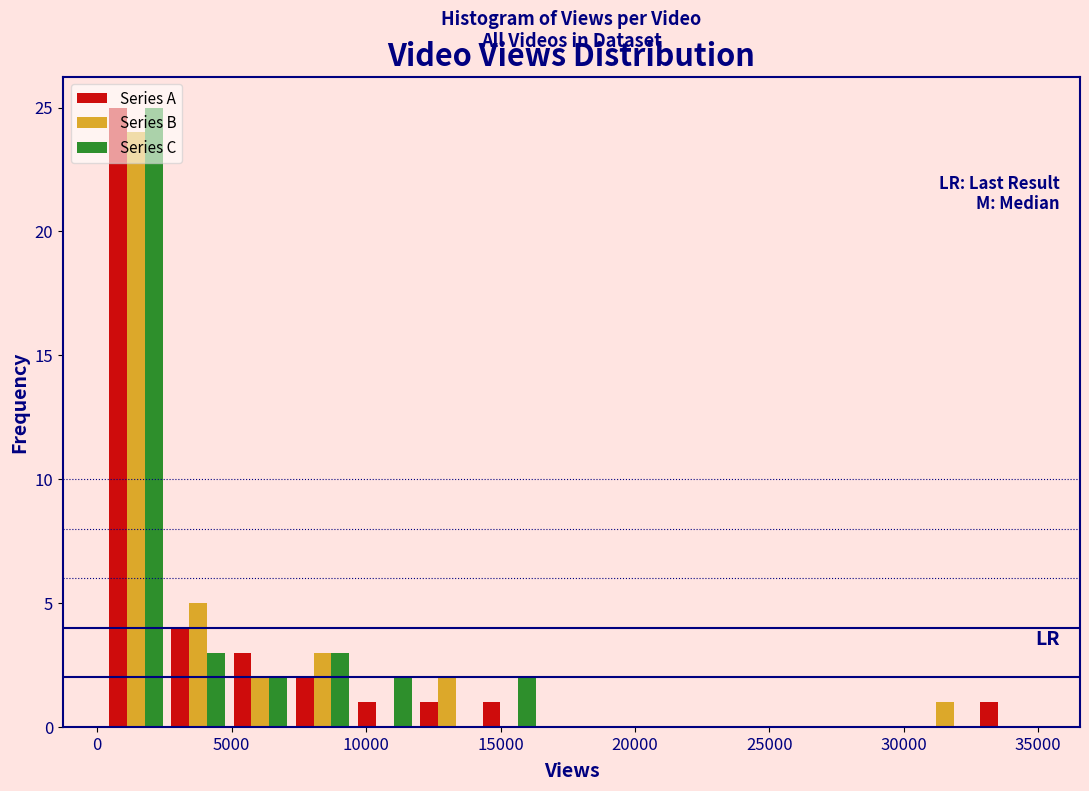

Reading left to right, list every range on the x-axis with the height of the bar of each series over it. Neither the bar edges nor the heights are printed on the chart, so give them approximately, as read against the axes.

500 to 2500: Series A=25	Series B=24	Series C=25
2500 to 5000: Series A=4	Series B=5	Series C=3
5000 to 7000: Series A=3	Series B=2	Series C=2
7000 to 9500: Series A=2	Series B=3	Series C=3
9500 to 12000: Series A=1	Series B=0	Series C=2
12000 to 14000: Series A=1	Series B=2	Series C=0
14000 to 16500: Series A=1	Series B=0	Series C=2
16500 to 19000: Series A=0	Series B=0	Series C=0
19000 to 21000: Series A=0	Series B=0	Series C=0
21000 to 23500: Series A=0	Series B=0	Series C=0
23500 to 25500: Series A=0	Series B=0	Series C=0
25500 to 28000: Series A=0	Series B=0	Series C=0
28000 to 30500: Series A=0	Series B=0	Series C=0
30500 to 32500: Series A=0	Series B=1	Series C=0
32500 to 35000: Series A=1	Series B=0	Series C=0